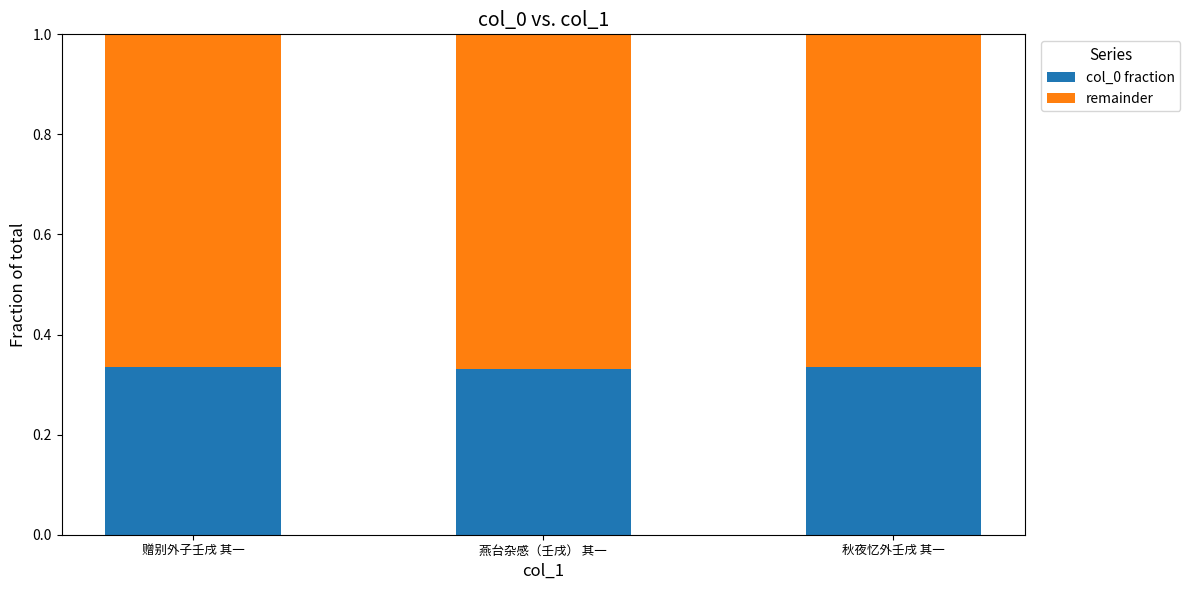

True or false: col_0 fraction has a value of 0.2 at 赠别外子壬戌 其一.

False